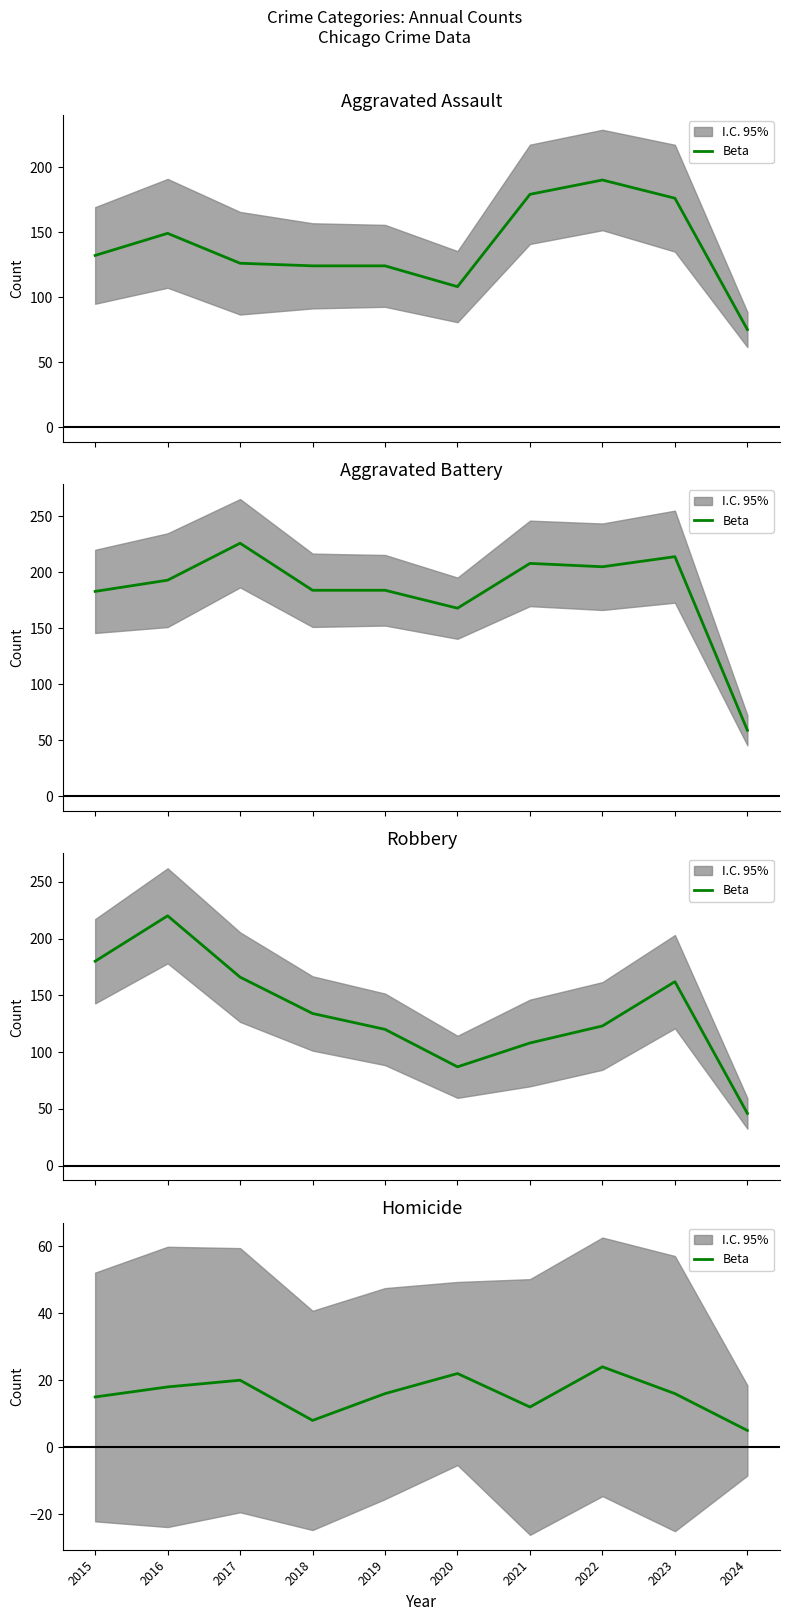

What is the average value?

16